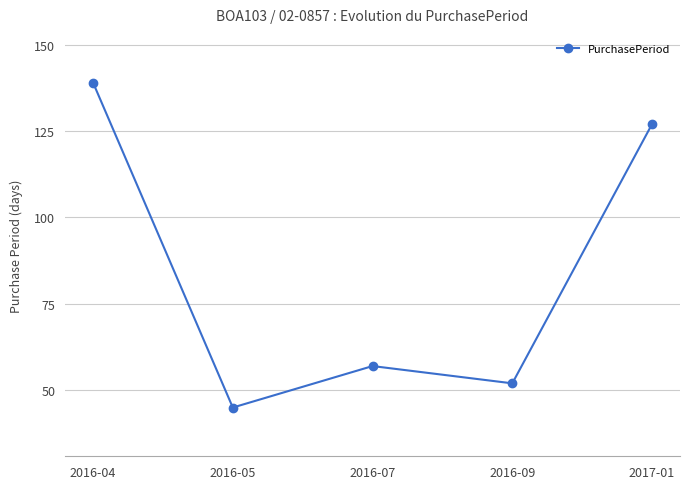

Does the chart display data point markers on the line(s)?

Yes